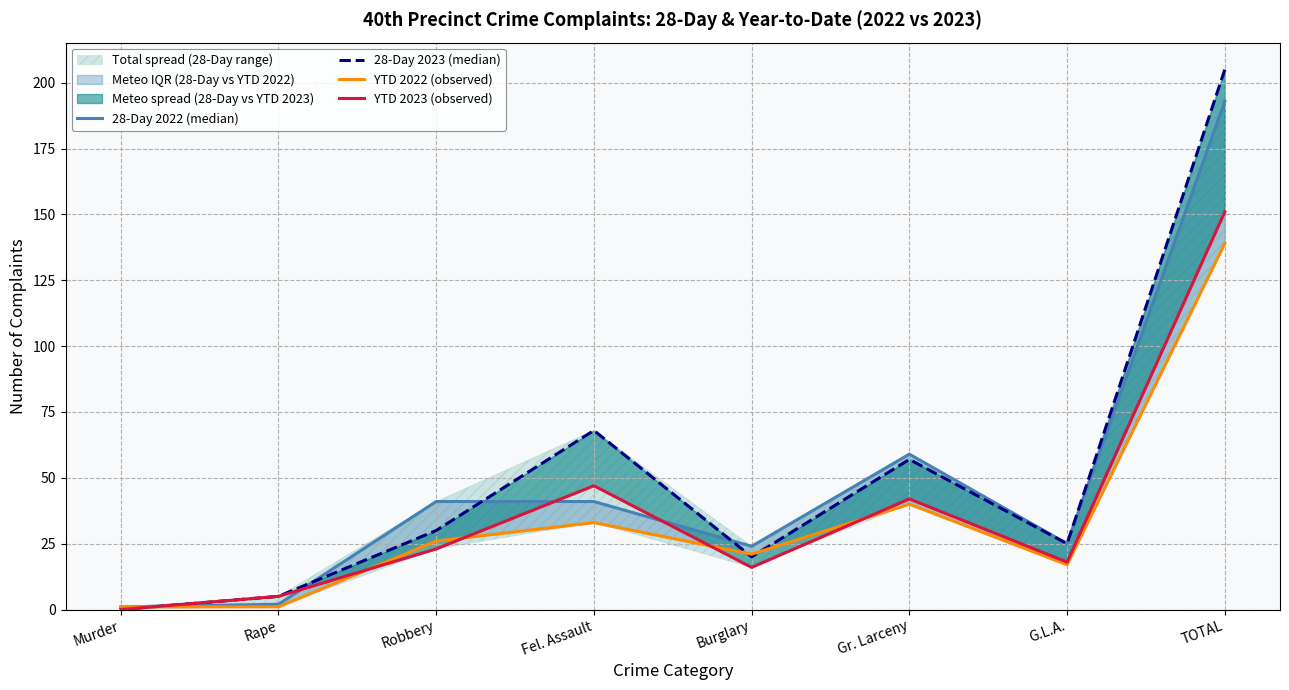

What position from the left is Rape?

2